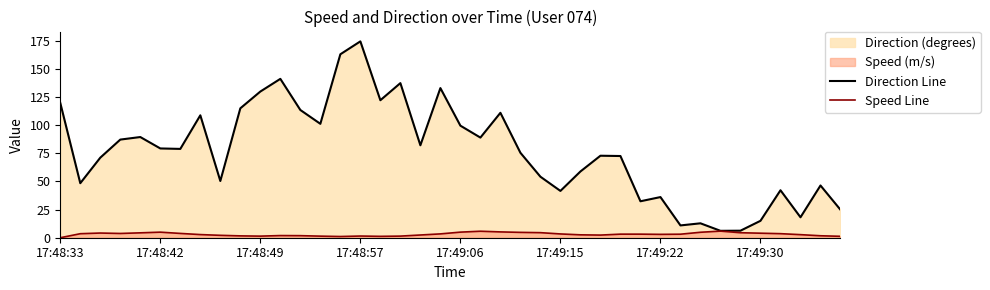

Which series has the largest range (max minus min)?

Direction Line